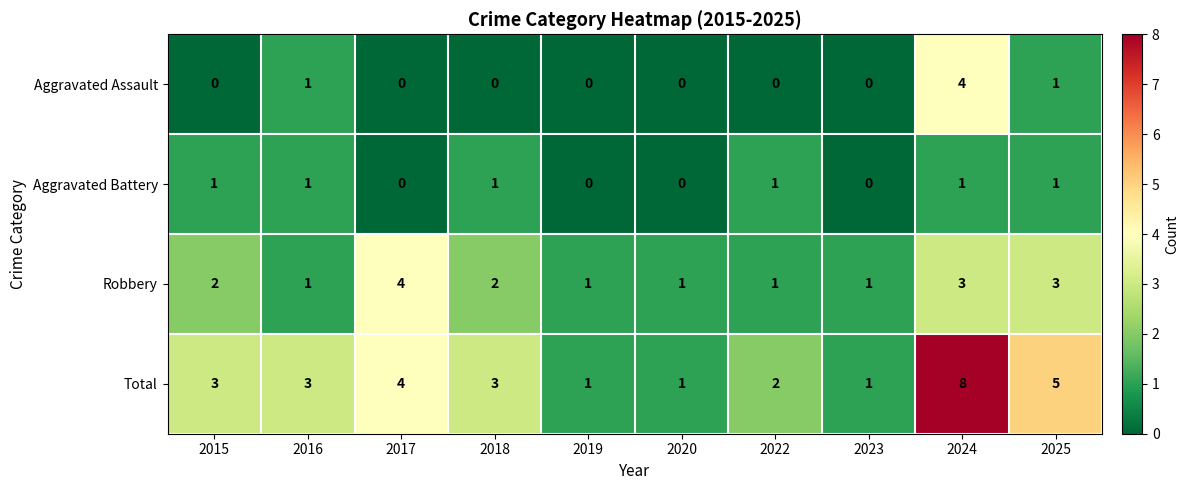

What is the highest value of the Robbery series?

4